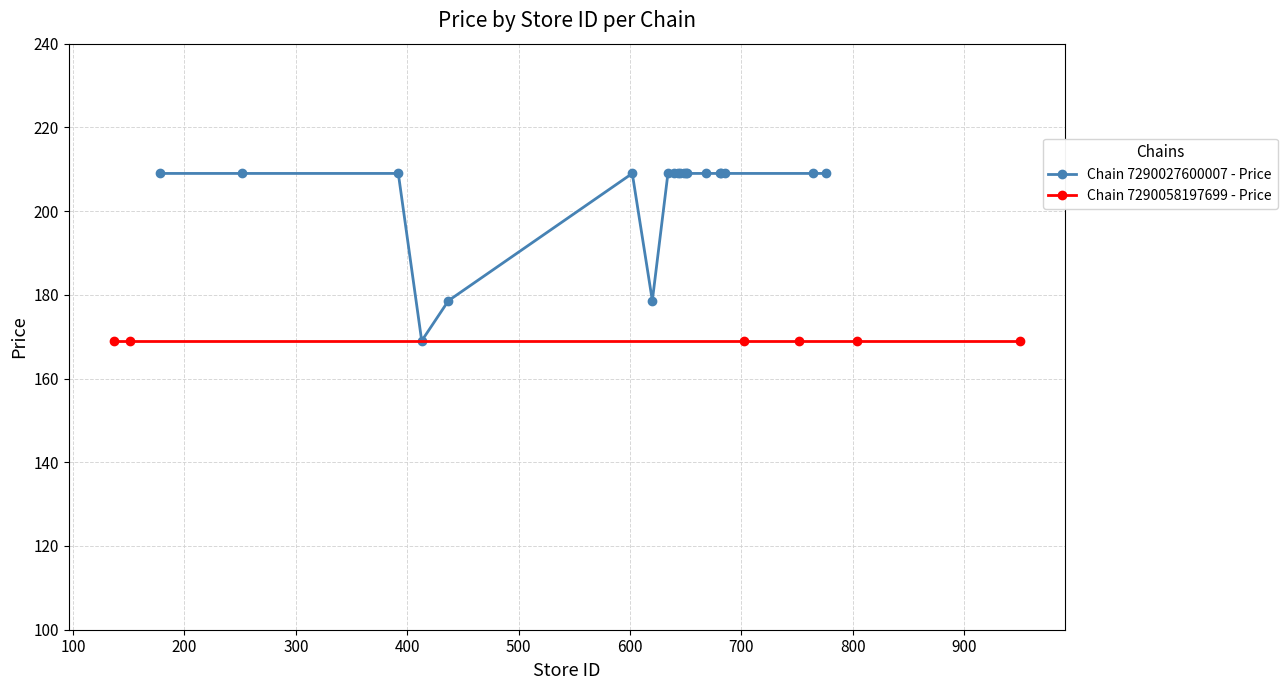

What is the value of the Chain 7290027600007 - Price point at the 12th from the left?

209.0